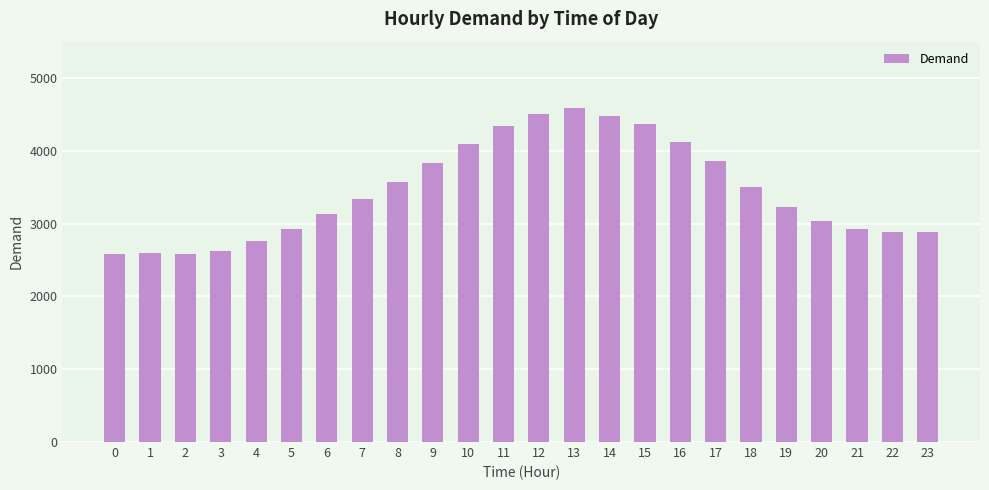

What is the difference between the second highest and minimum values?

1934